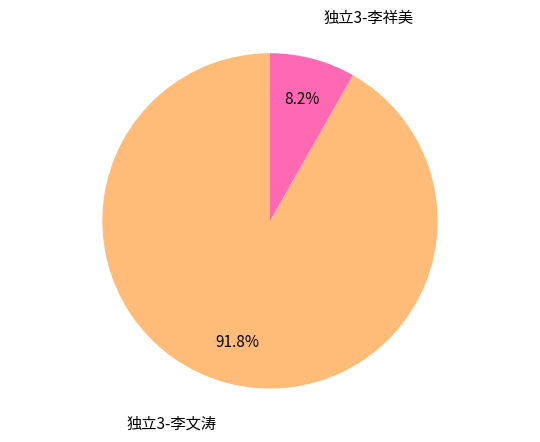

Is there a majority slice in this chart?

Yes